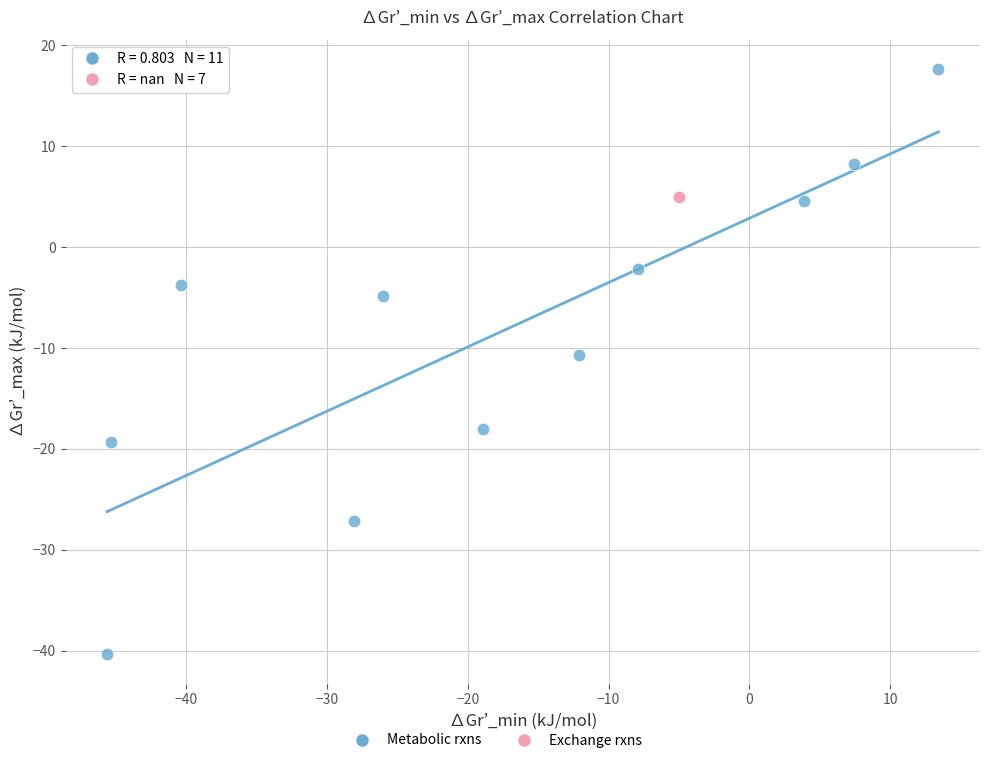

Which series reaches the minimum Y coordinate?

Metabolic rxns